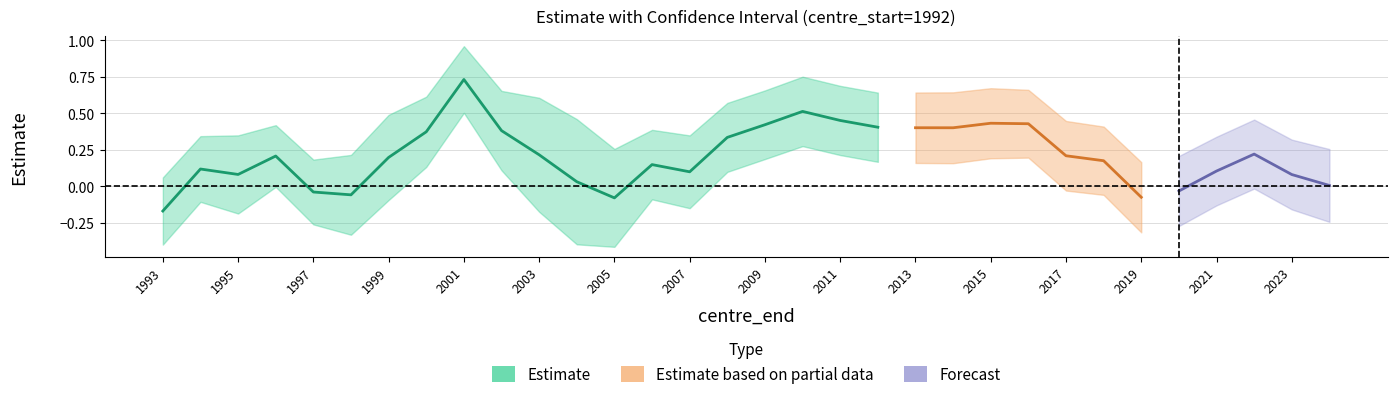

Reading right to left, transcribe all the data shown in this chart.

estimate: 2024=0.0	2023=0.1	2022=0.2	2021=0.1	2020=-0.0	2019=-0.1	2018=0.2	2017=0.2	2016=0.4	2015=0.4	2014=0.4	2013=0.4	2012=0.4	2011=0.5	2010=0.5	2009=0.4	2008=0.3	2007=0.1	2006=0.1	2005=-0.1	2004=0.0	2003=0.2	2002=0.4	2001=0.7	2000=0.4	1999=0.2	1998=-0.1	1997=-0.0	1996=0.2	1995=0.1	1994=0.1	1993=-0.2
lcl: 2024=-0.2	2023=-0.2	2022=-0.0	2021=-0.1	2020=-0.3	2019=-0.3	2018=-0.1	2017=-0.0	2016=0.2	2015=0.2	2014=0.2	2013=0.2	2012=0.2	2011=0.2	2010=0.3	2009=0.2	2008=0.1	2007=-0.1	2006=-0.1	2005=-0.4	2004=-0.4	2003=-0.2	2002=0.1	2001=0.5	2000=0.1	1999=-0.1	1998=-0.3	1997=-0.3	1996=-0.0	1995=-0.2	1994=-0.1	1993=-0.4
ucl: 2024=0.3	2023=0.3	2022=0.5	2021=0.3	2020=0.2	2019=0.2	2018=0.4	2017=0.4	2016=0.7	2015=0.7	2014=0.6	2013=0.6	2012=0.6	2011=0.7	2010=0.8	2009=0.7	2008=0.6	2007=0.3	2006=0.4	2005=0.3	2004=0.5	2003=0.6	2002=0.7	2001=1.0	2000=0.6	1999=0.5	1998=0.2	1997=0.2	1996=0.4	1995=0.3	1994=0.3	1993=0.1